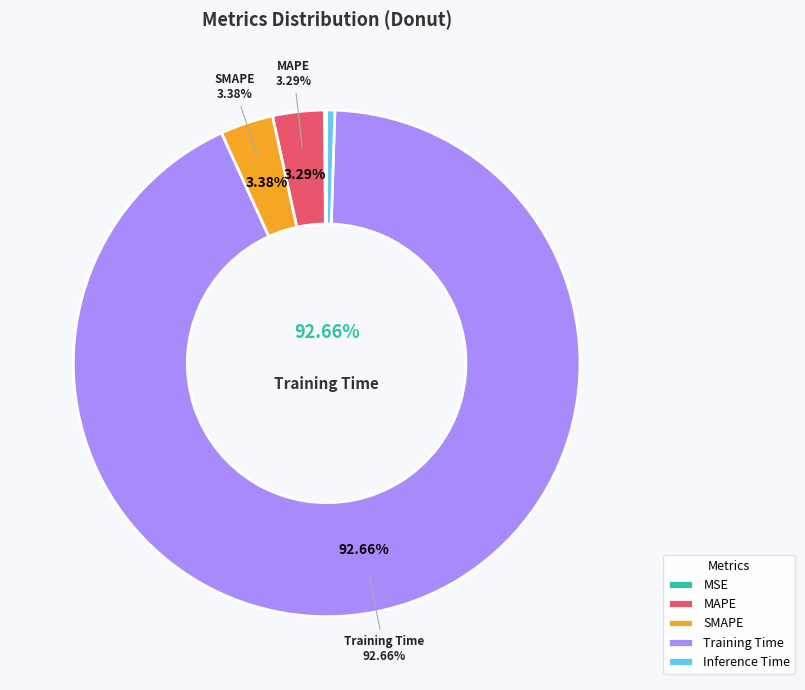

Does any single category account for the majority?

Yes